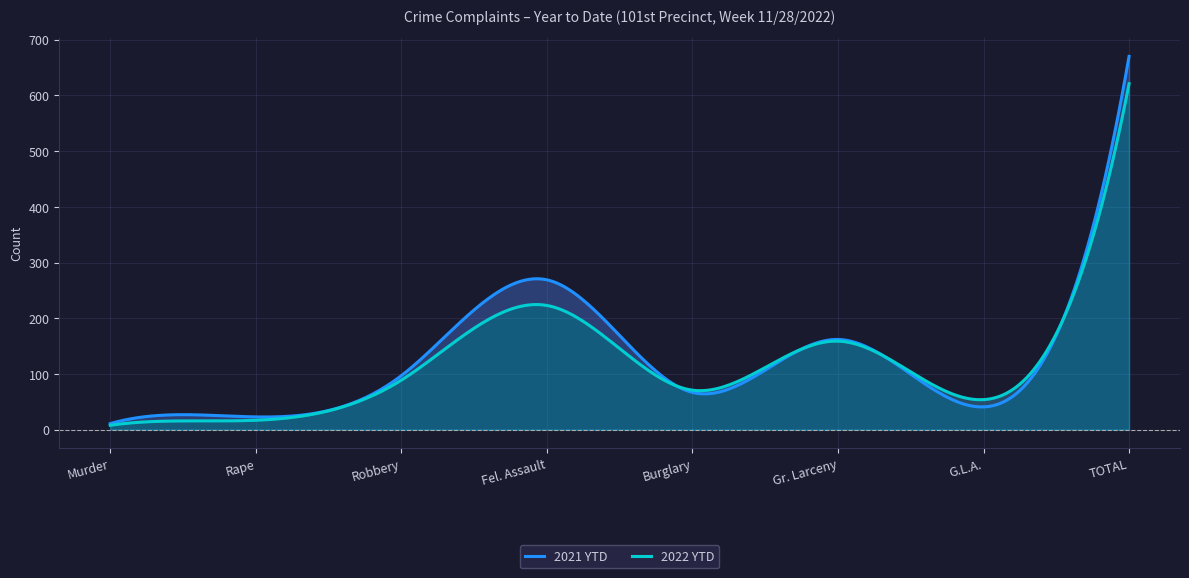

Which label corresponds to the largest value in the chart?

TOTAL